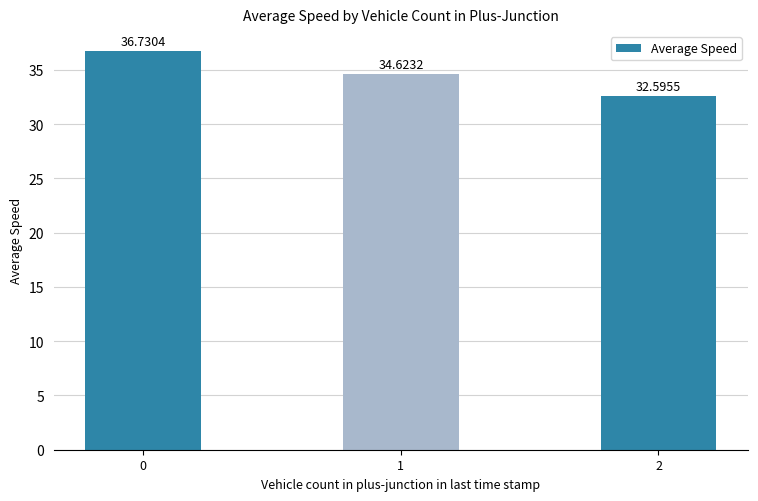

List the labels in order of value, smallest first.

2, 1, 0